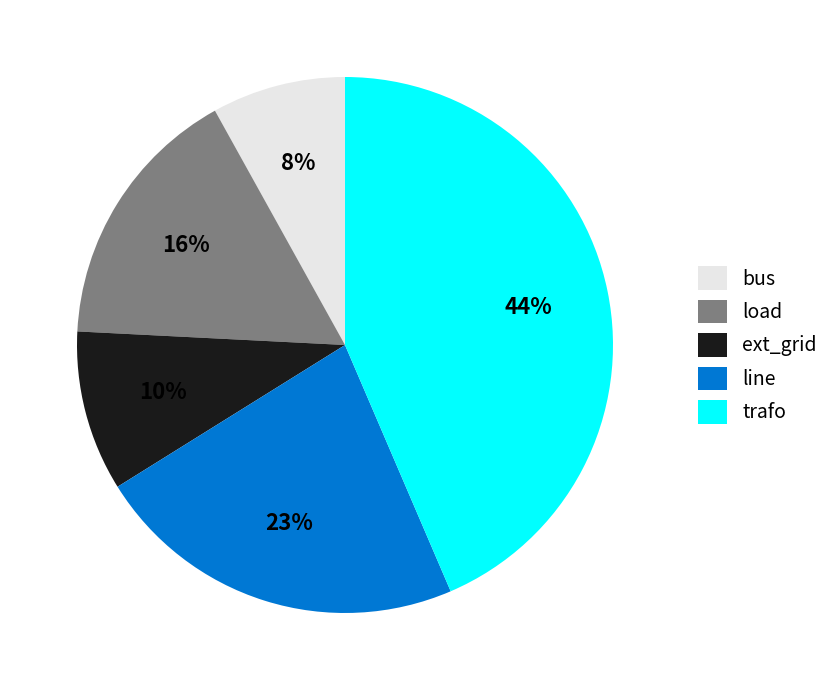

Which category has the biggest portion of the pie?

trafo